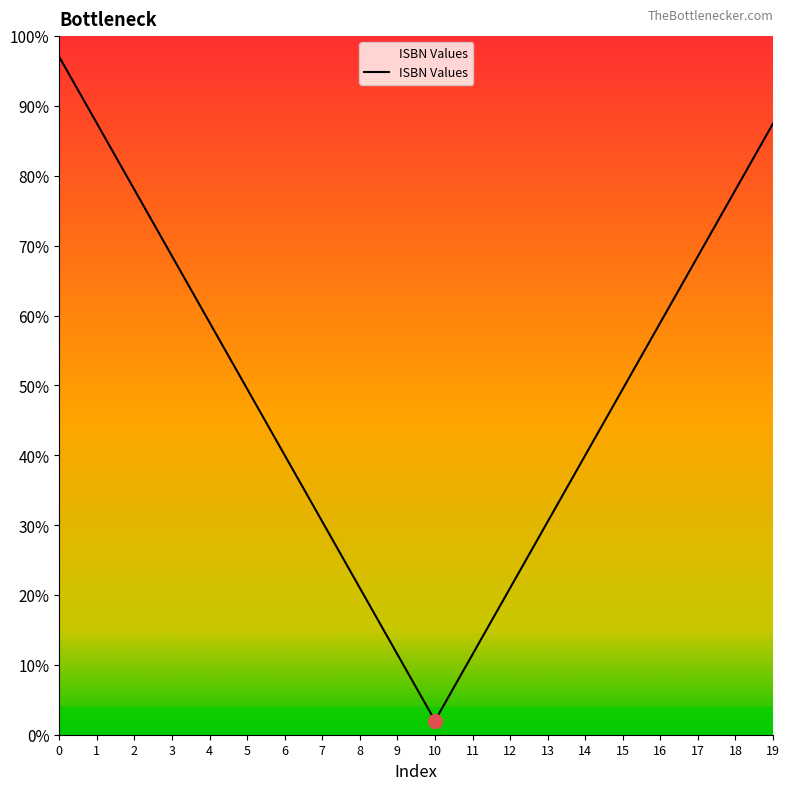

What is the change in value from 13 to 16?

+28.5